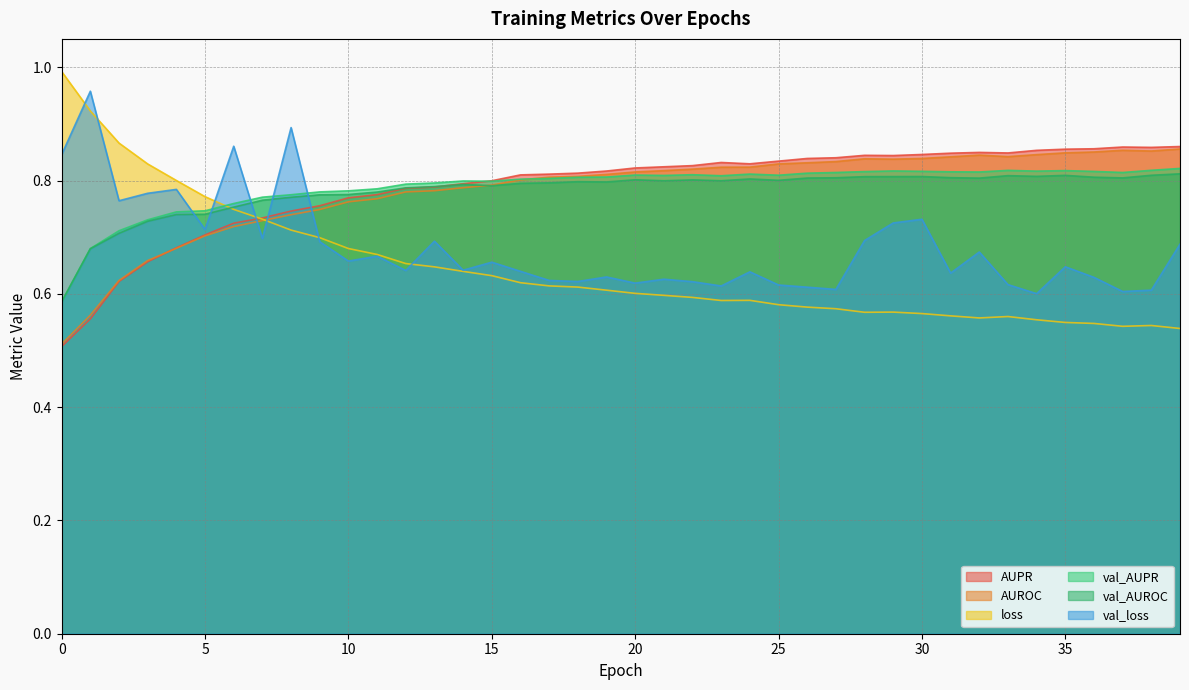

Is the value of val_AUROC at 32 greater than the value of AUPR at 15?

Yes